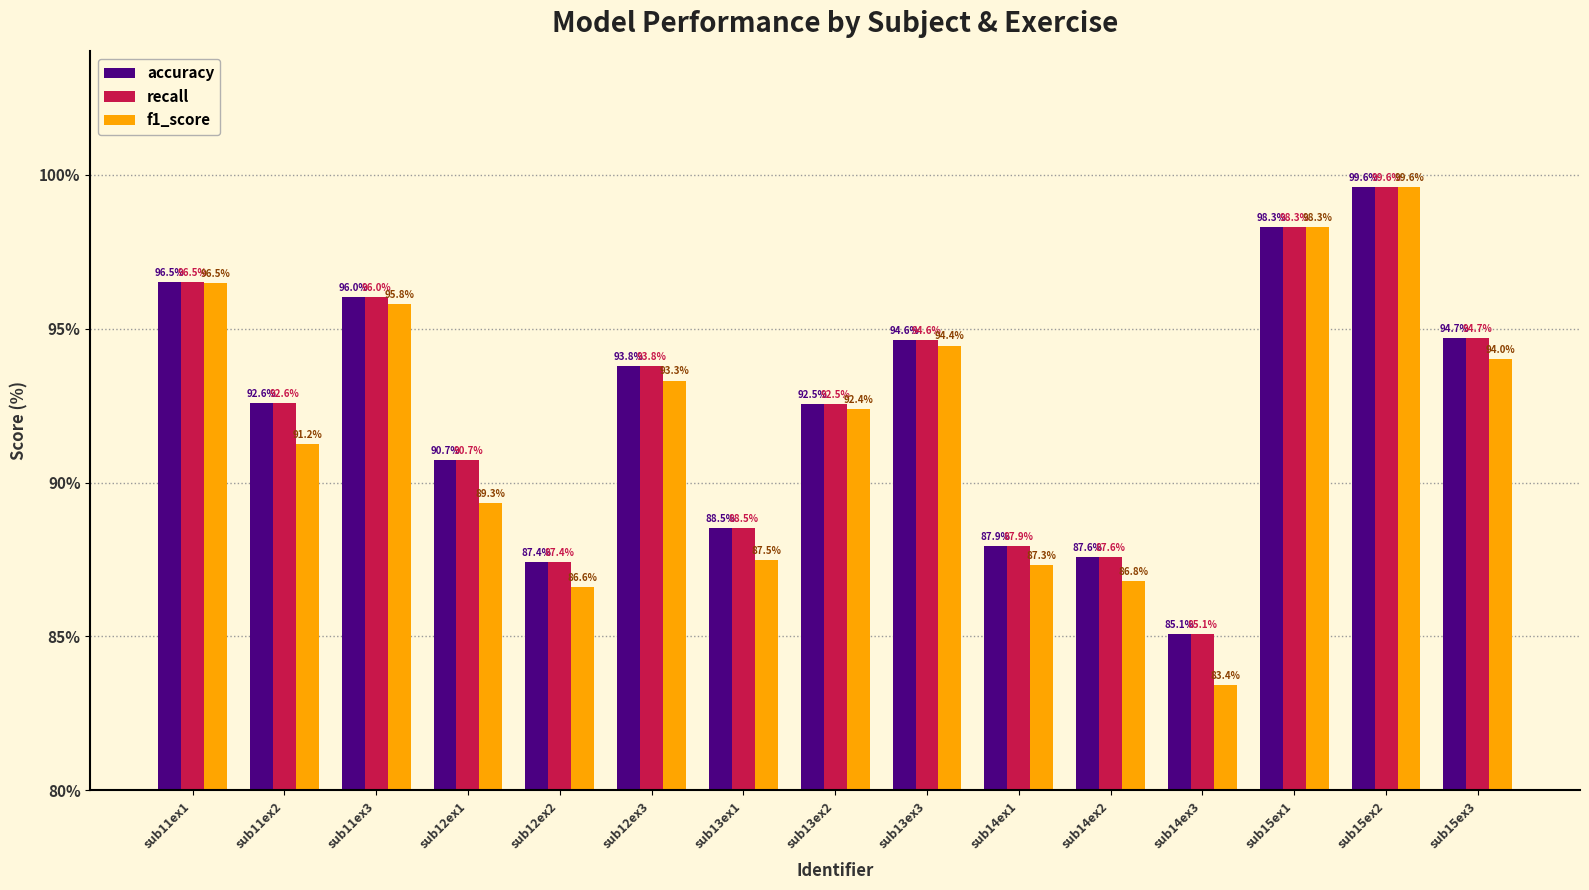

Rank the categories by recall value from highest to lowest.

sub15ex2, sub15ex1, sub11ex1, sub11ex3, sub15ex3, sub13ex3, sub12ex3, sub11ex2, sub13ex2, sub12ex1, sub13ex1, sub14ex1, sub14ex2, sub12ex2, sub14ex3